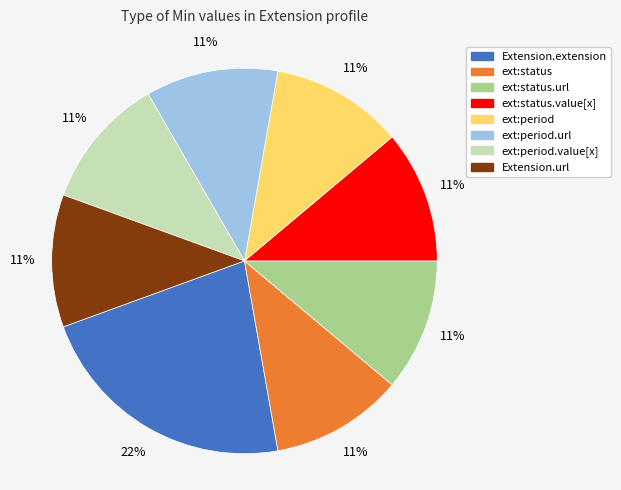

To the nearest percent, what is the difference between the largest and smallest slice percentages?

11%